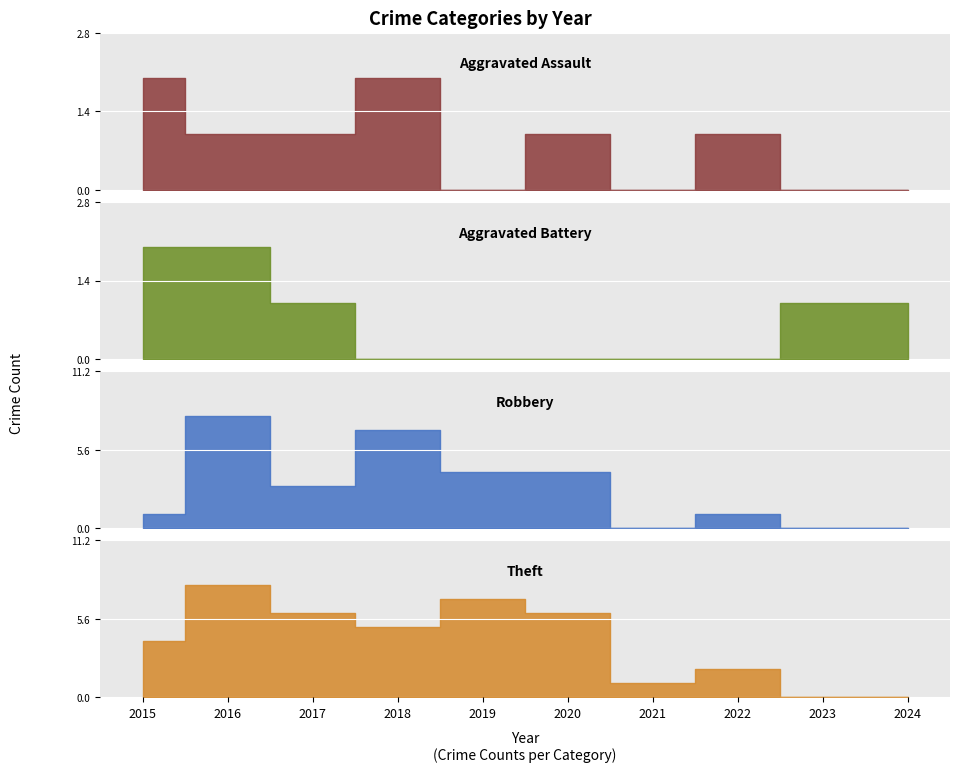

Which has a higher value, 2024 or 2022?

2022